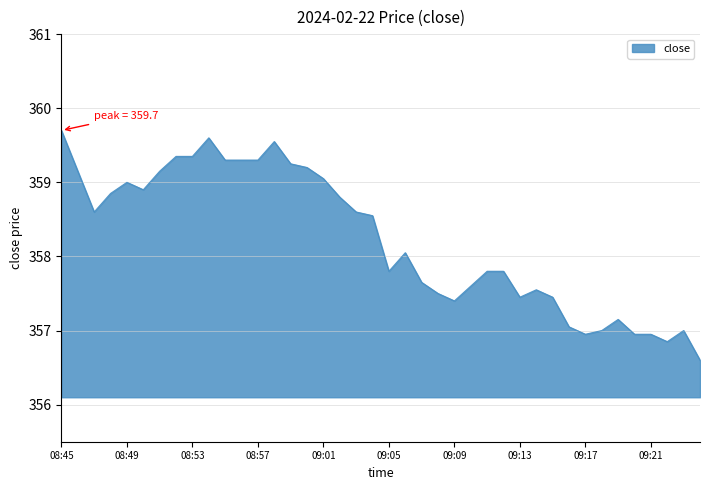

What is the maximum value shown in the chart?

359.7